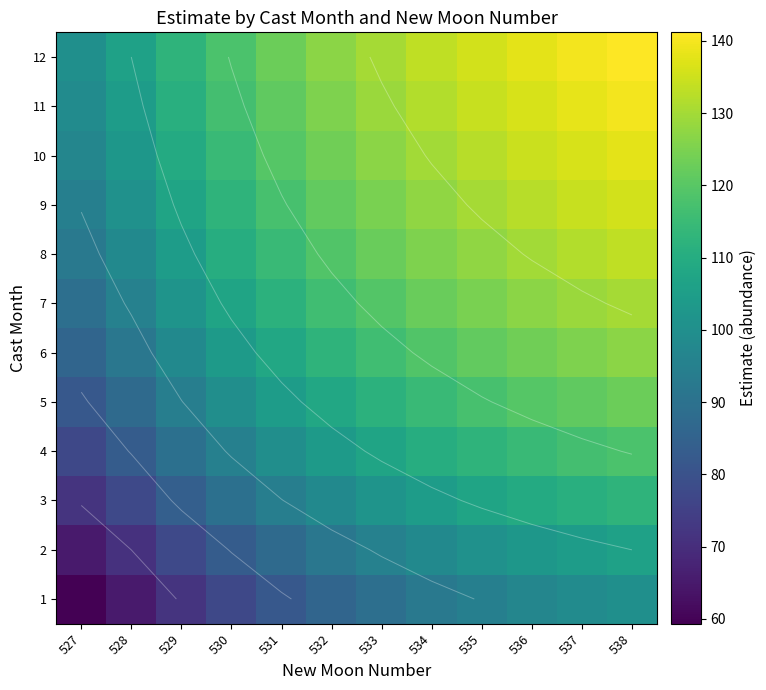

At which label is 8 closest to 112?

530